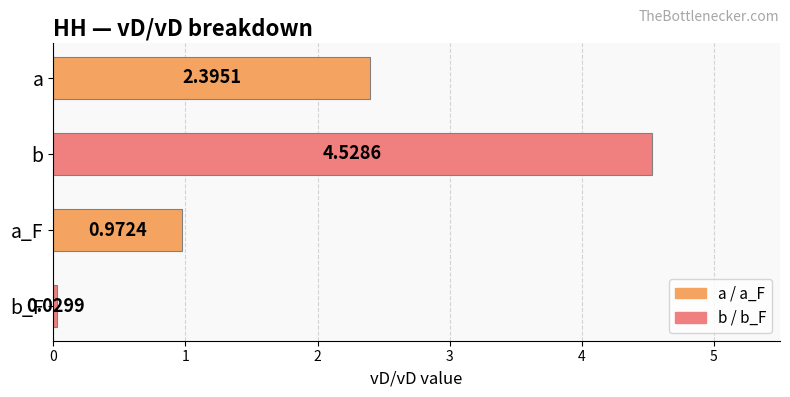

Where is the data nearest to the value 2?

a